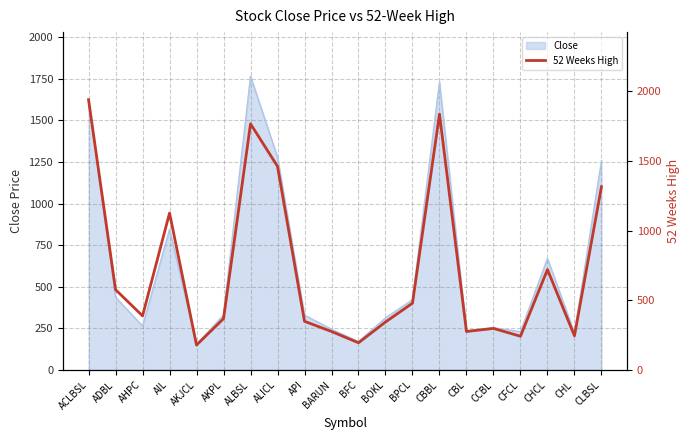

What is the sum of all values?

14372